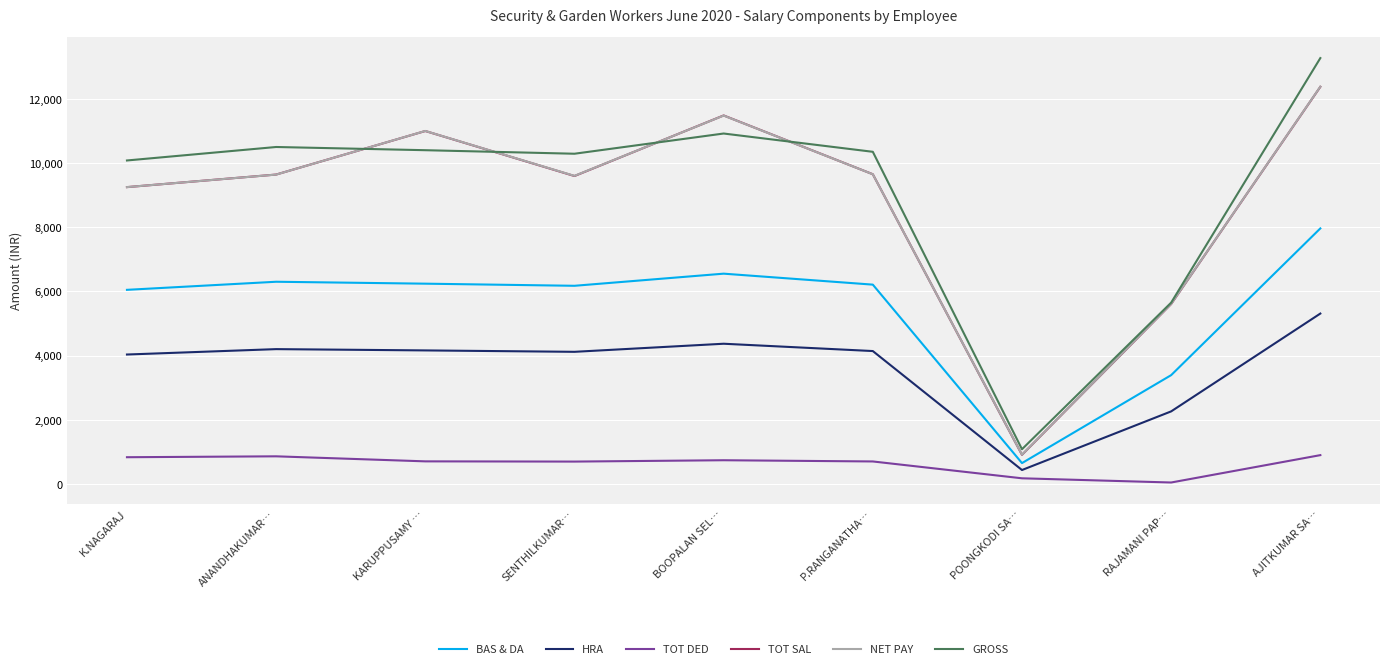

The GROSS series shows 18497.2 at KARUPPUSAMY …. True or false?

False